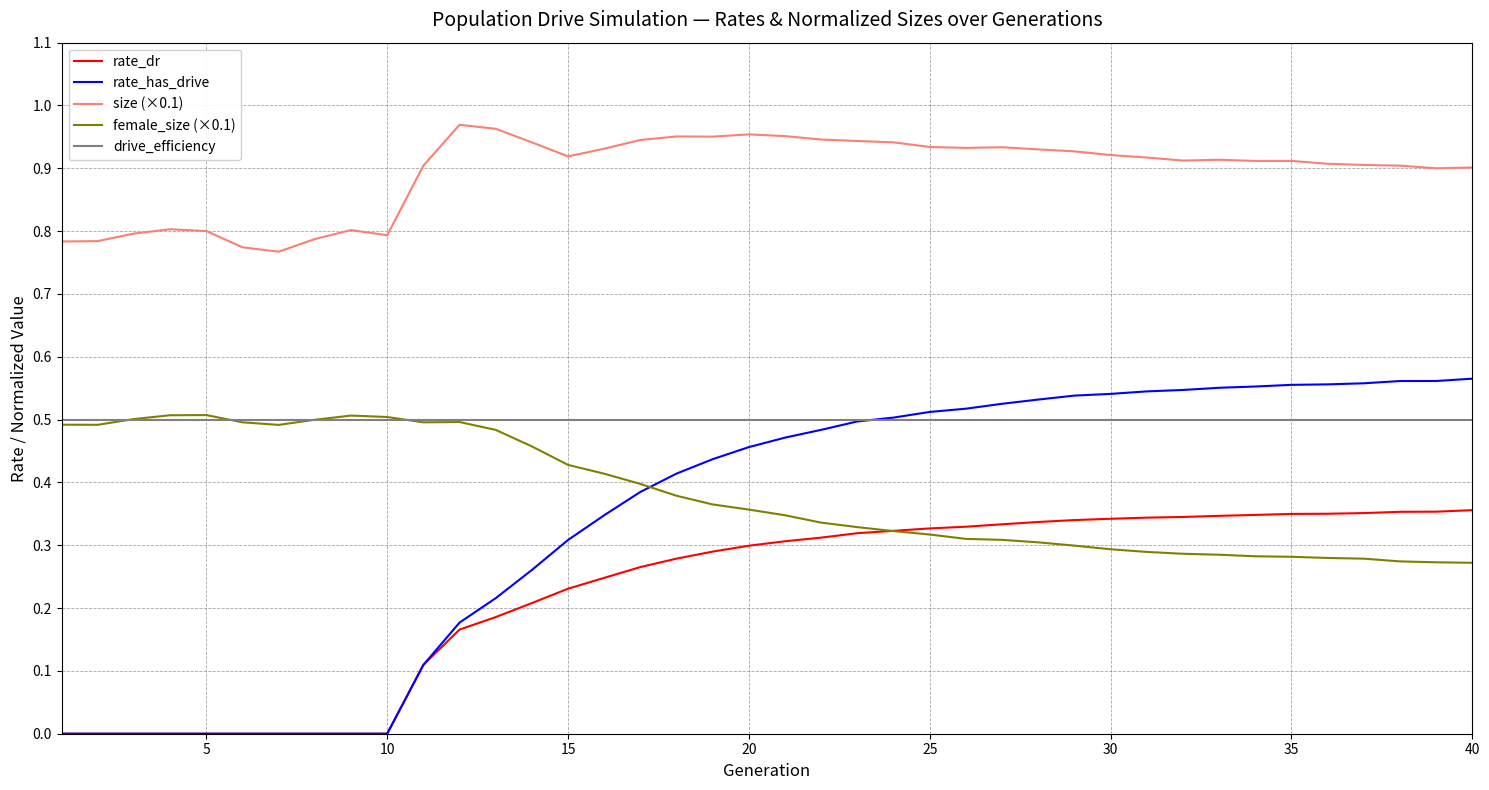

Which series has the largest total across all categories?

size (×0.1)